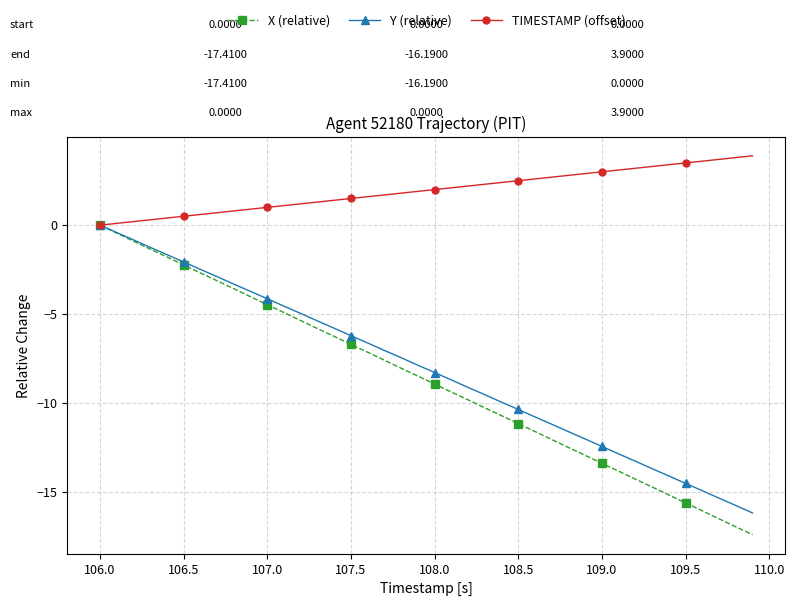

How many values in X (relative) are below zero?

39